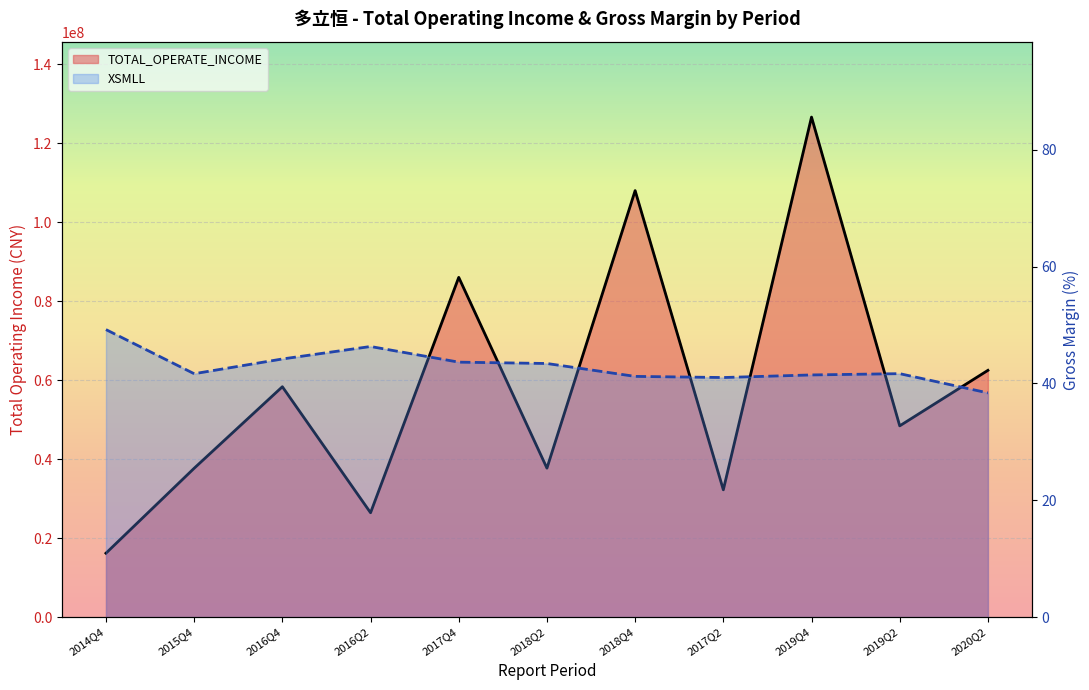

What is the maximum value for XSMLL?

49.2